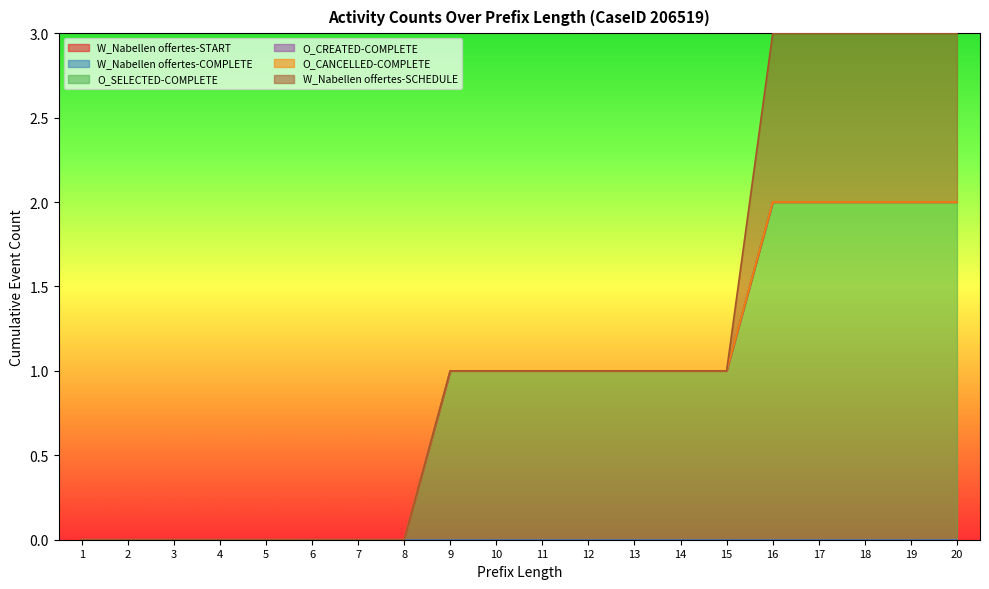

The O_CREATED-COMPLETE series shows 0 at 4. True or false?

True